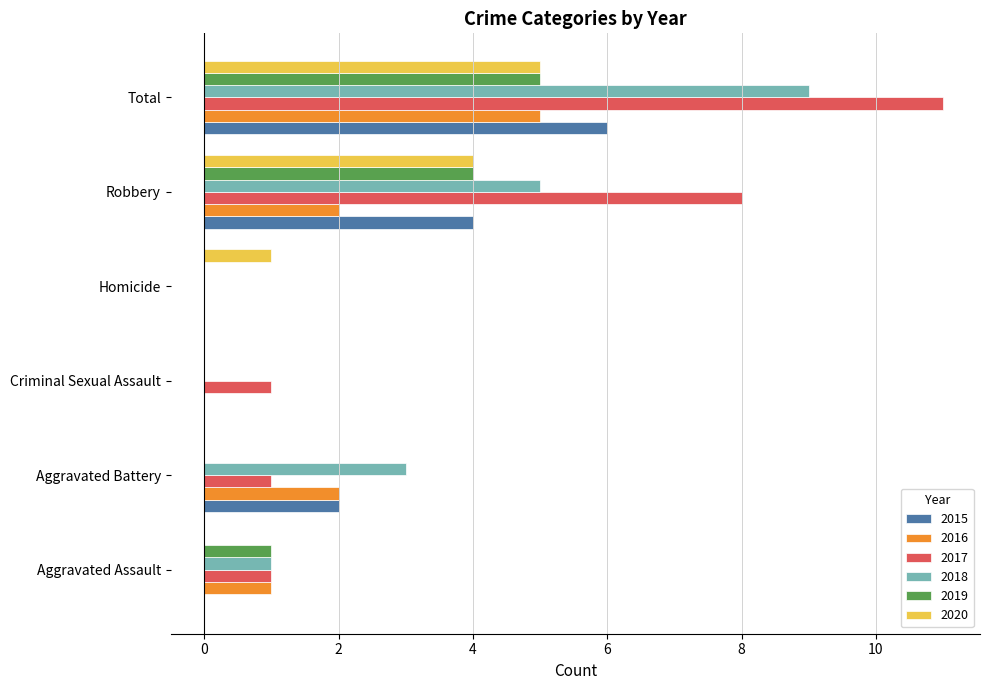

What is the sum of all 2019 values?

10